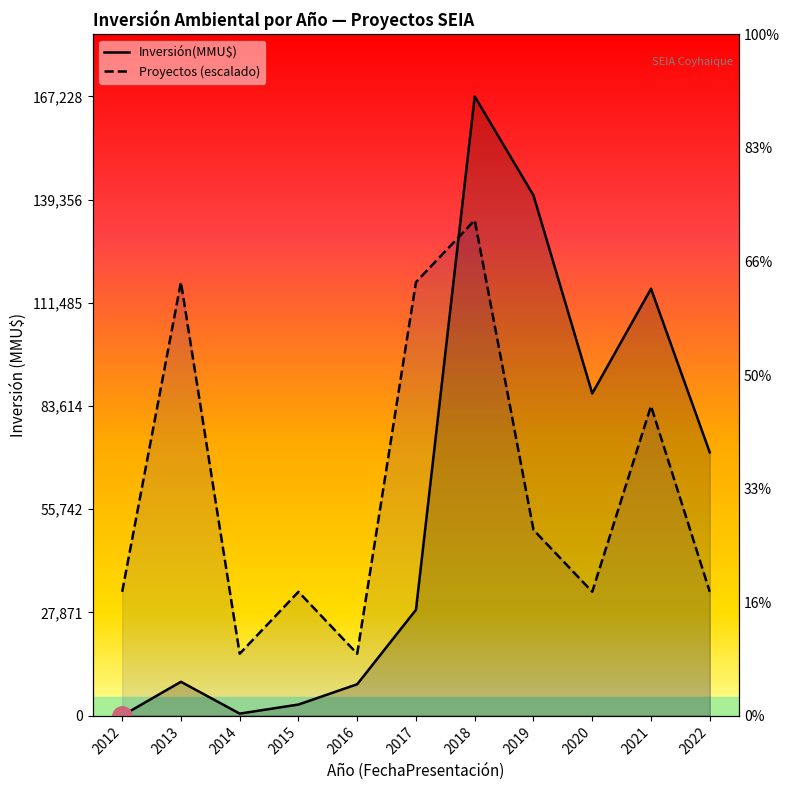

Which series ends up on top after the final intersection of Proyectos (escalado) and Inversión(MMU$)?

Inversión(MMU$)